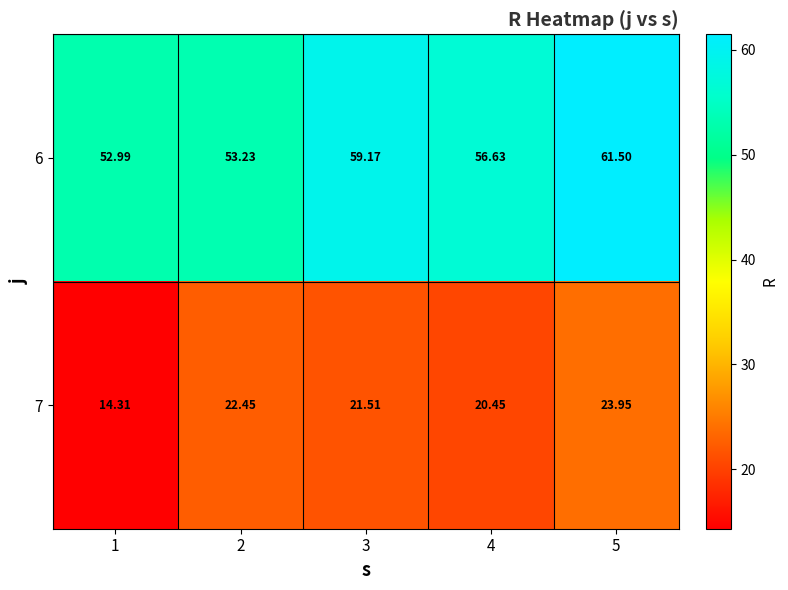

Is the value of 7 at 2 greater than the value of 6 at 5?

No